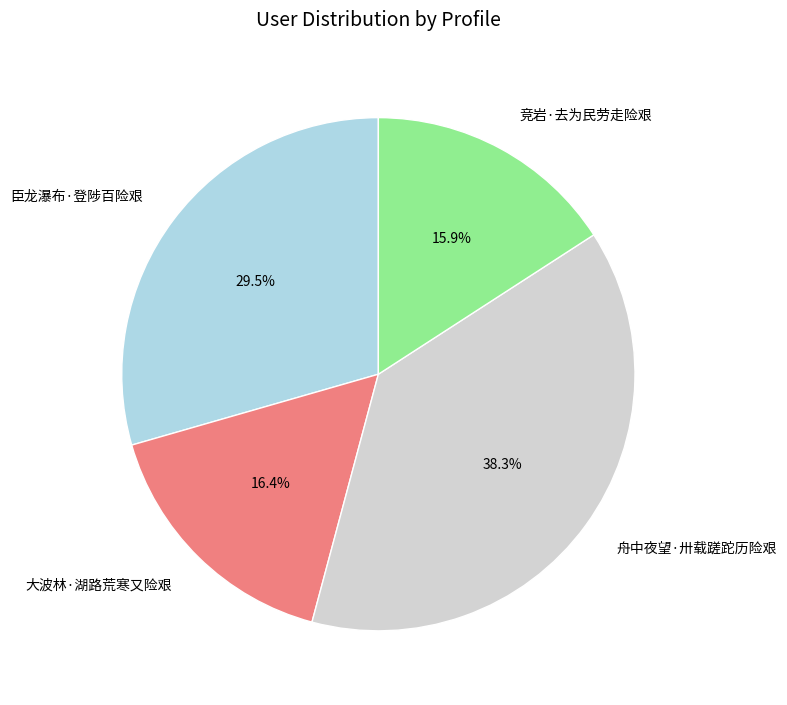

How much of the chart is everything except 舟中夜望·卅载蹉跎历险艰?

61.7%